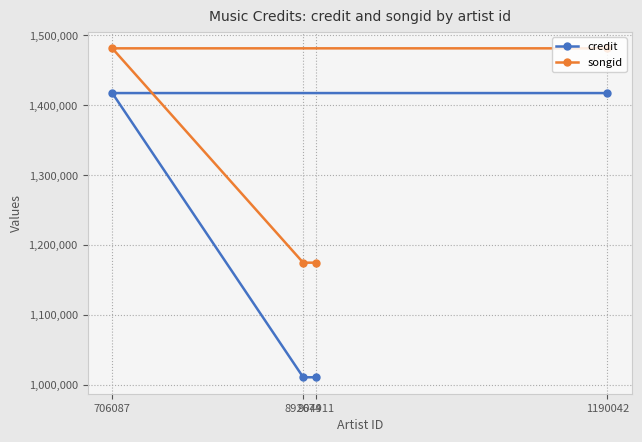

True or false: songid and credit intersect in this chart.

False